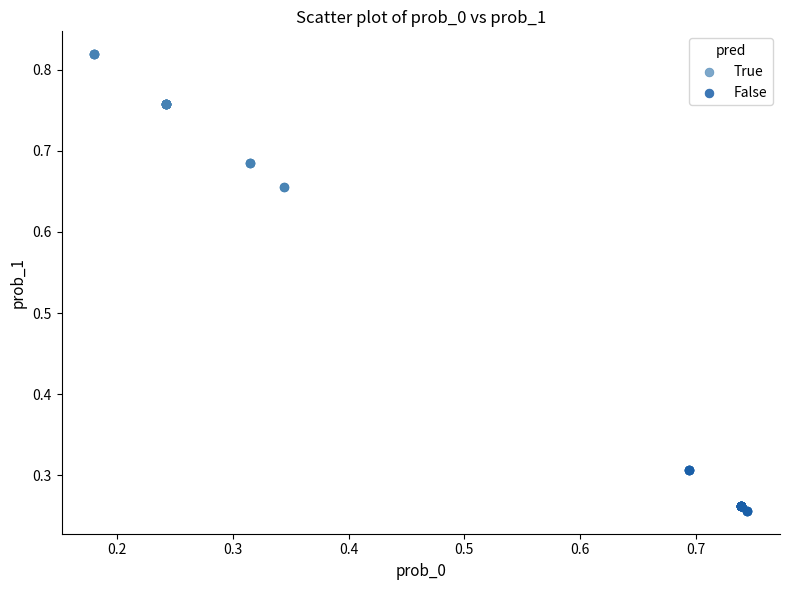

Which series has the widest spread of Y values?

True